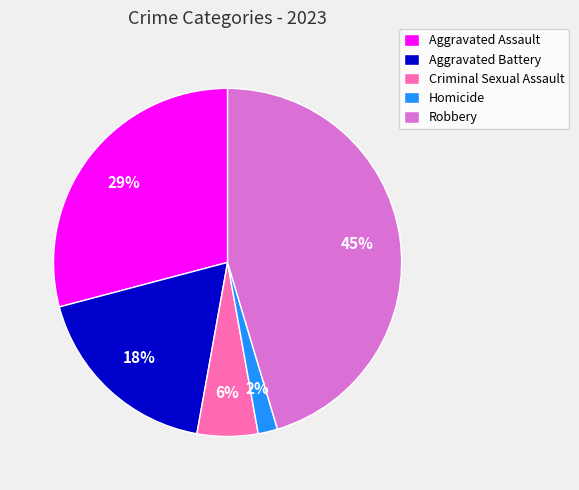

To the nearest percent, what percentage of the pie is Robbery?

45%